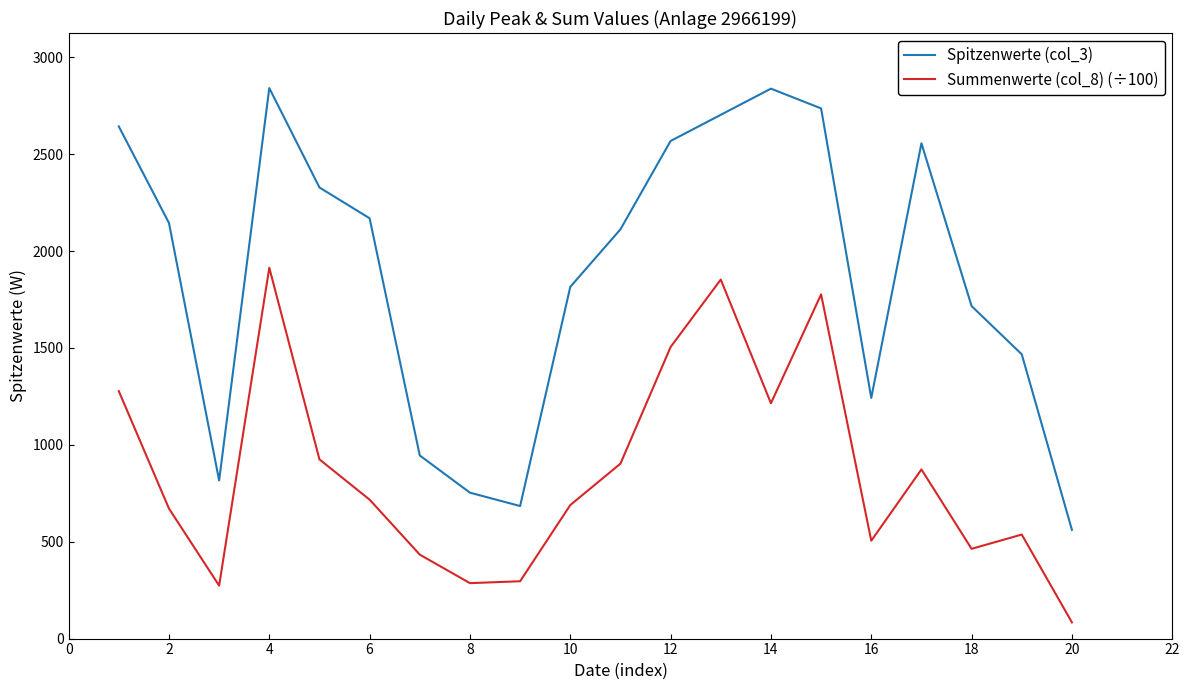

Does the chart display data point markers on the line(s)?

No